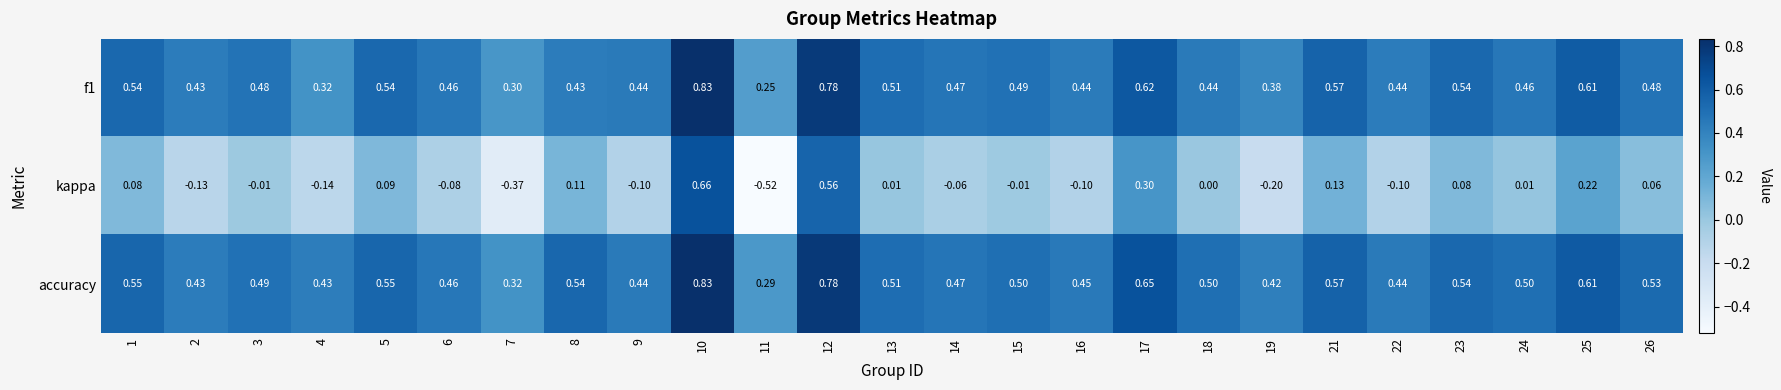

Which series has the largest range (max minus min)?

kappa